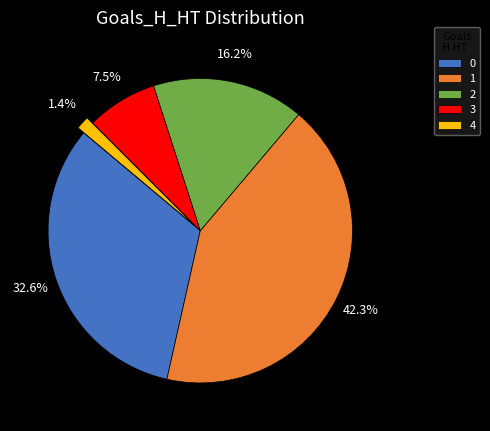

Does 3 represent more than half of the total?

No